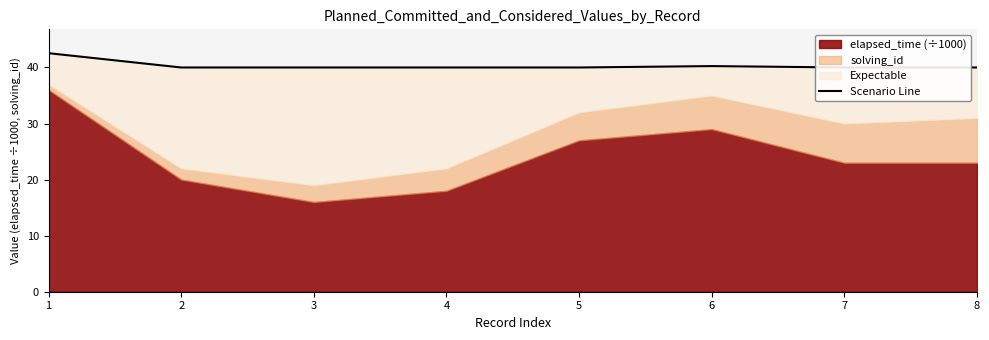

The value at 2 is 16.1. True or false?

False